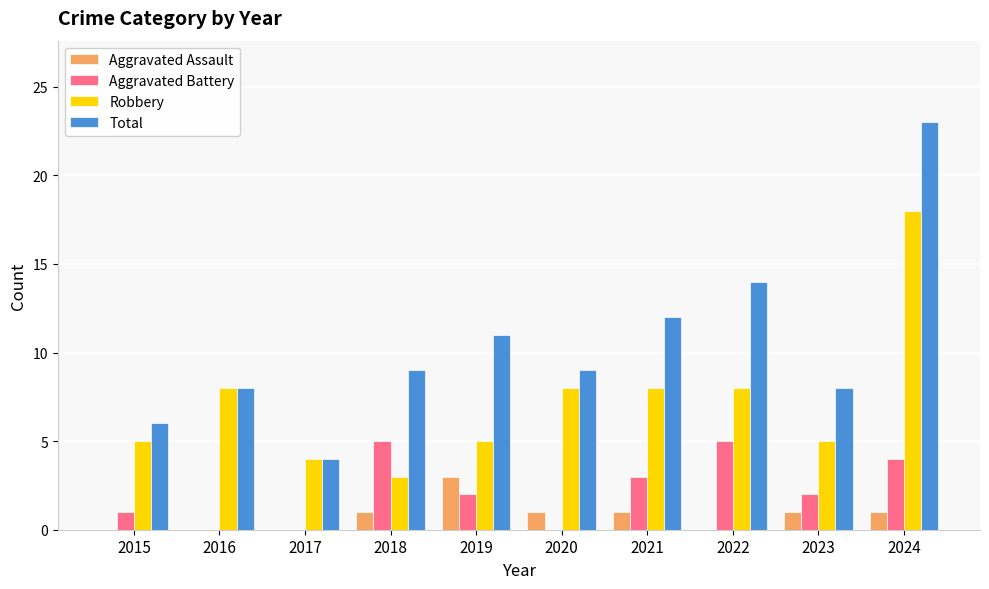

What is the spread (max minus min) of values at 2022?

14